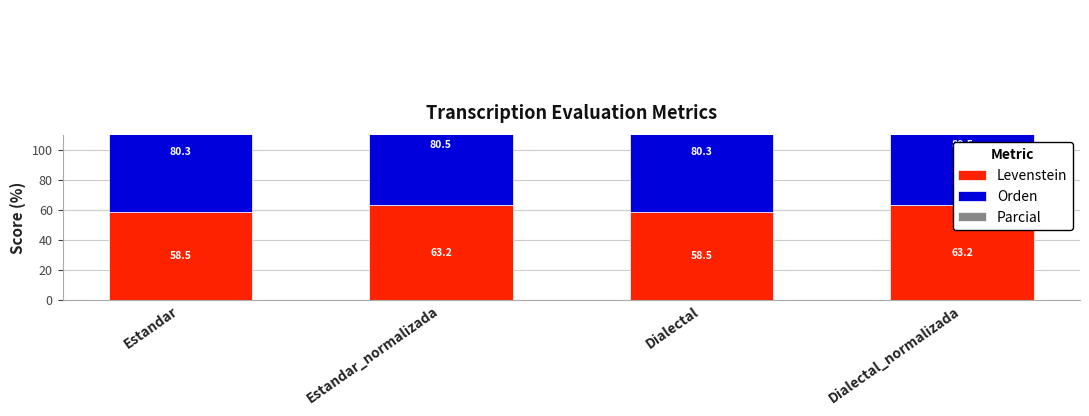

The Parcial series shows 39.9 at Estandar. True or false?

False